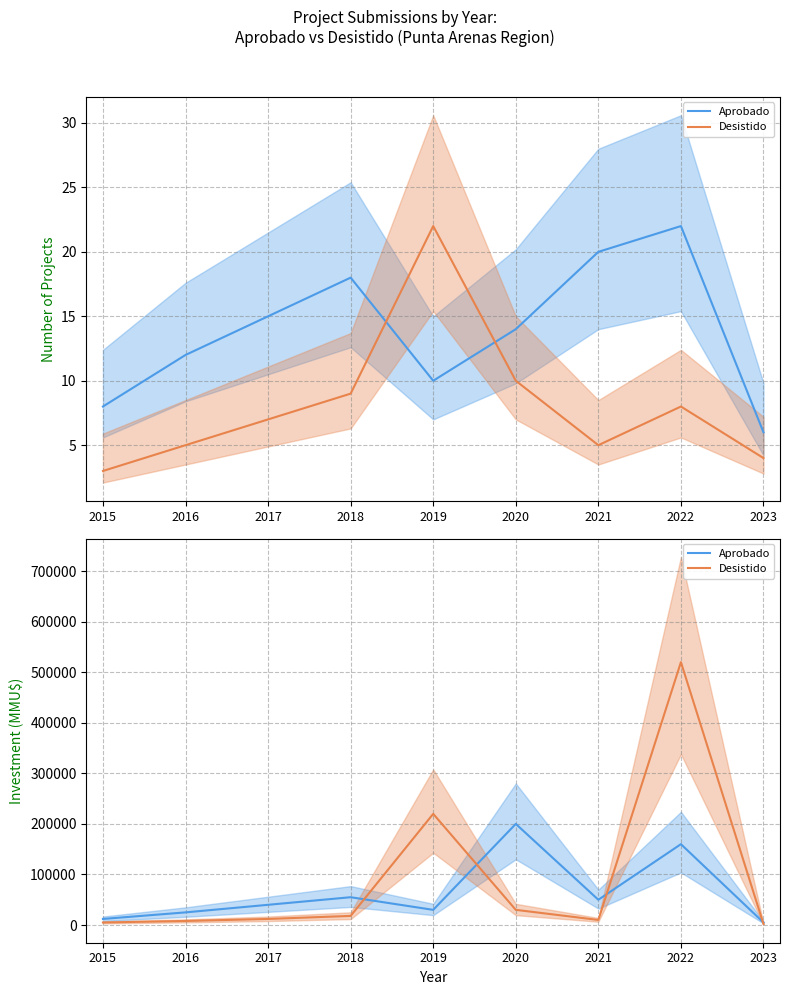

Rank the categories by Aprobado value from highest to lowest.

2020, 2022, 2018, 2021, 2017, 2019, 2016, 2015, 2023